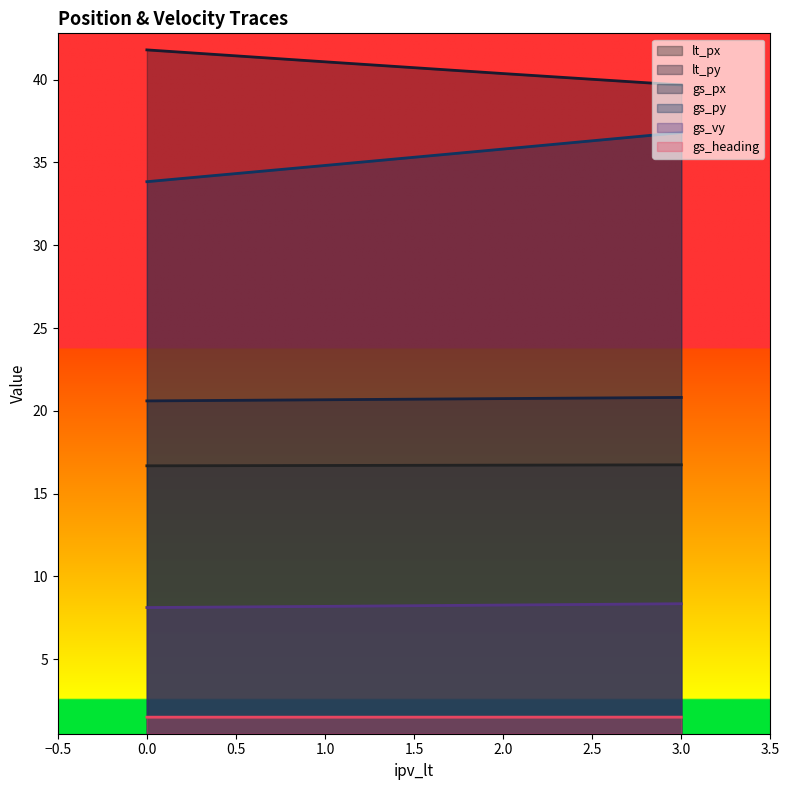

What position from the right is 1.0?

3